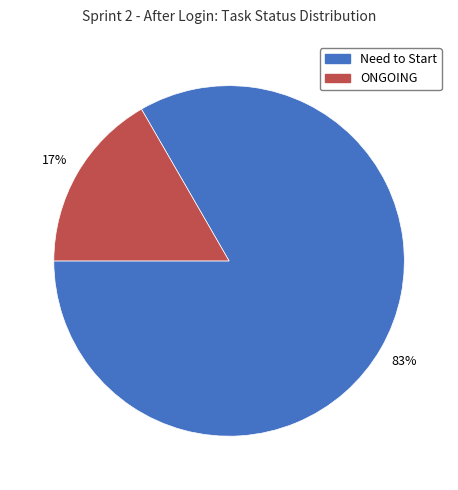

Between ONGOING and Need to Start, which is larger?

Need to Start